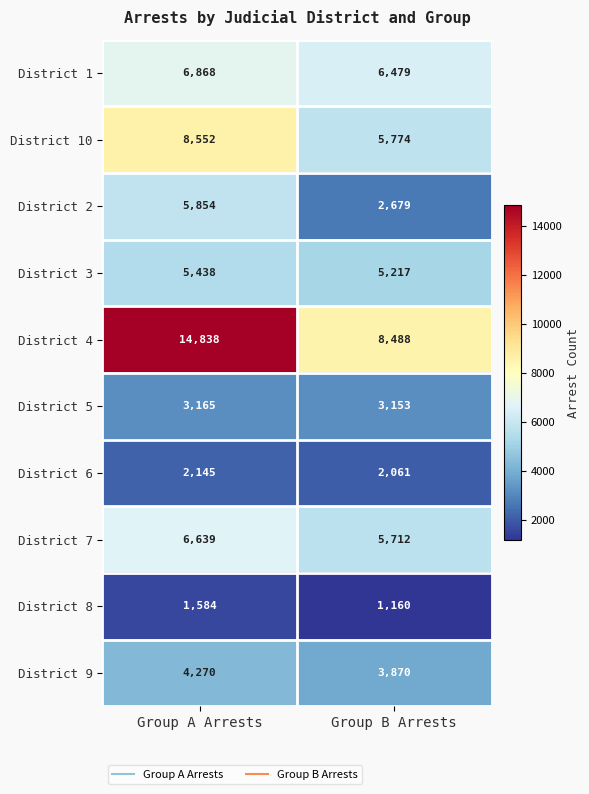

Is it true that District 5 equals 3165 at Group A Arrests?

True